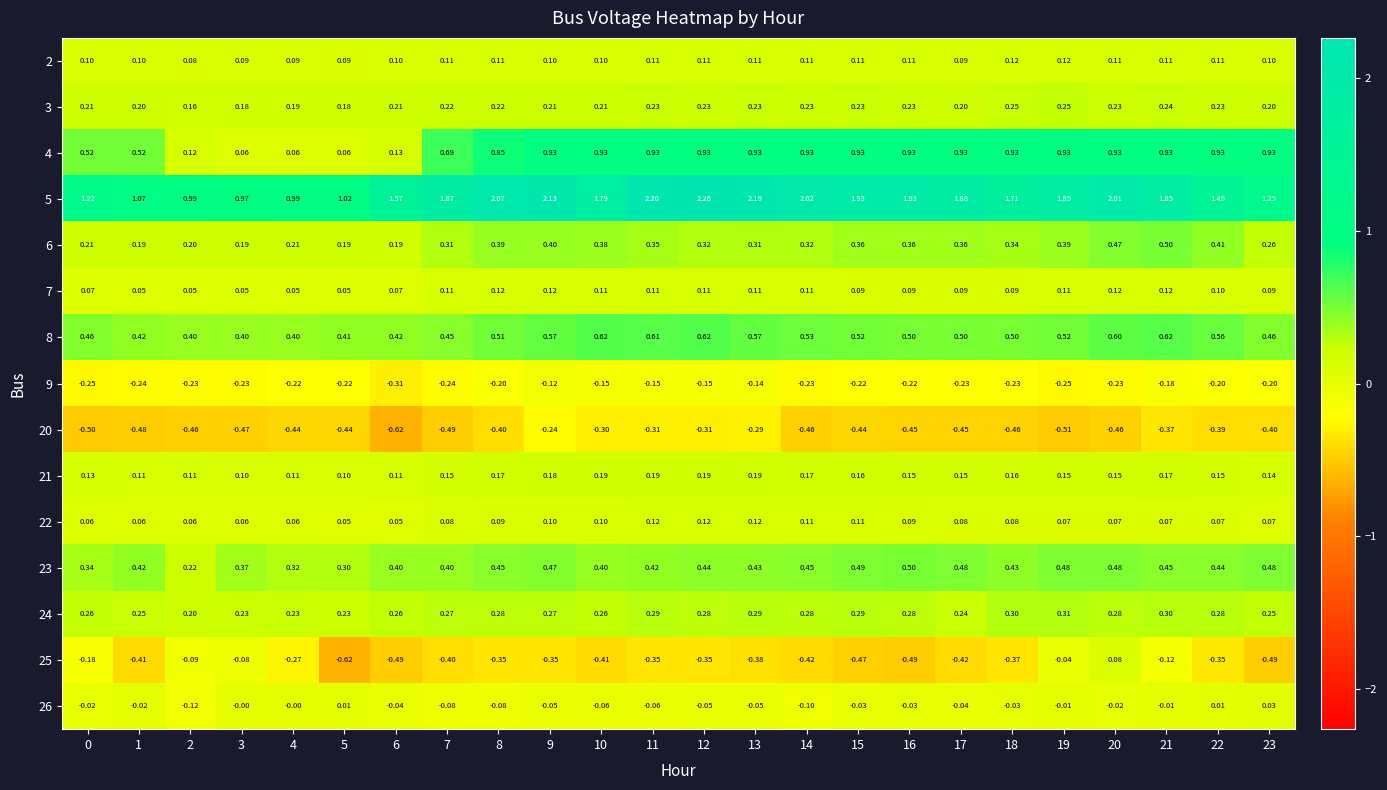

Is the value of 7 at 7 greater than the value of 26 at 10?

Yes